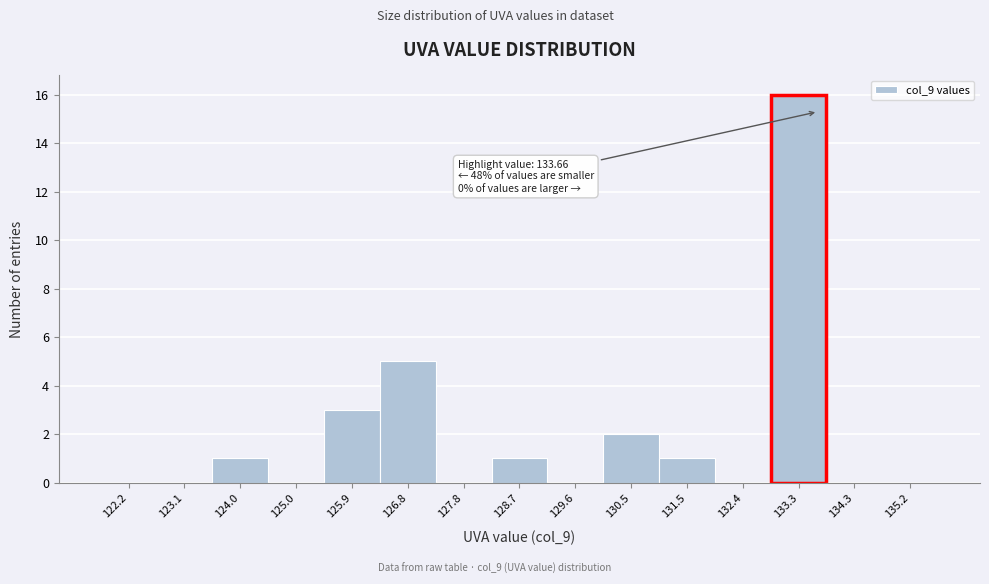

Over which range of the x-axis is the bar tallest?

132.9 to 133.8